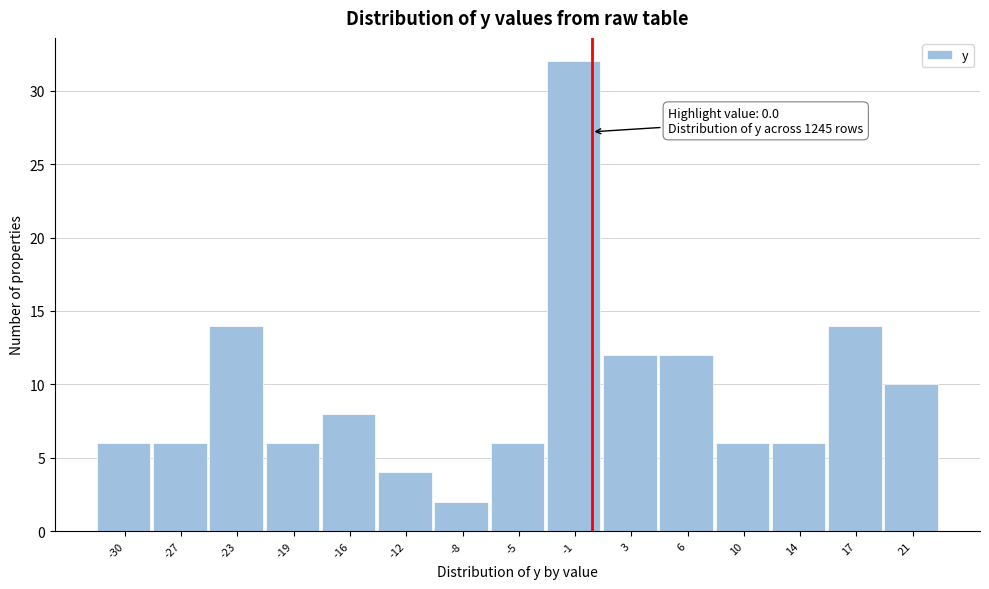

Which range on the x-axis has the tallest bar?

-3.0 to 1.0